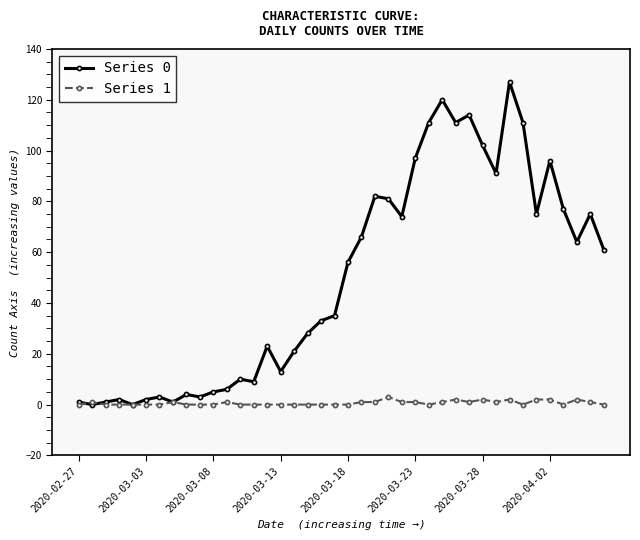

What is the maximum value shown in the chart?

127